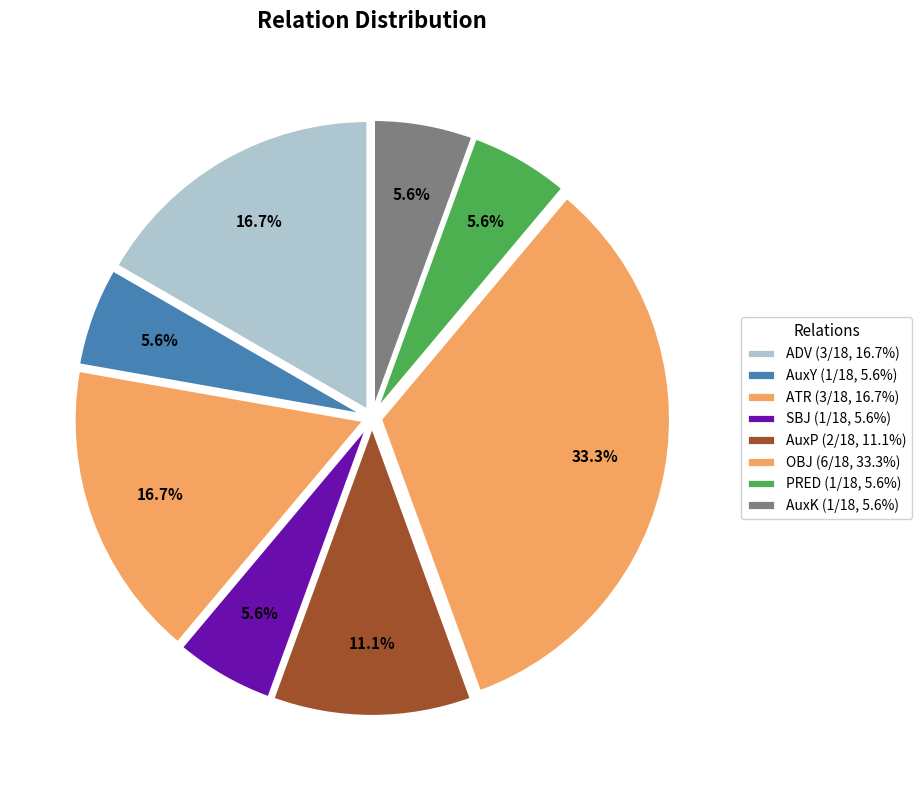

How many segments does this pie chart have?

8